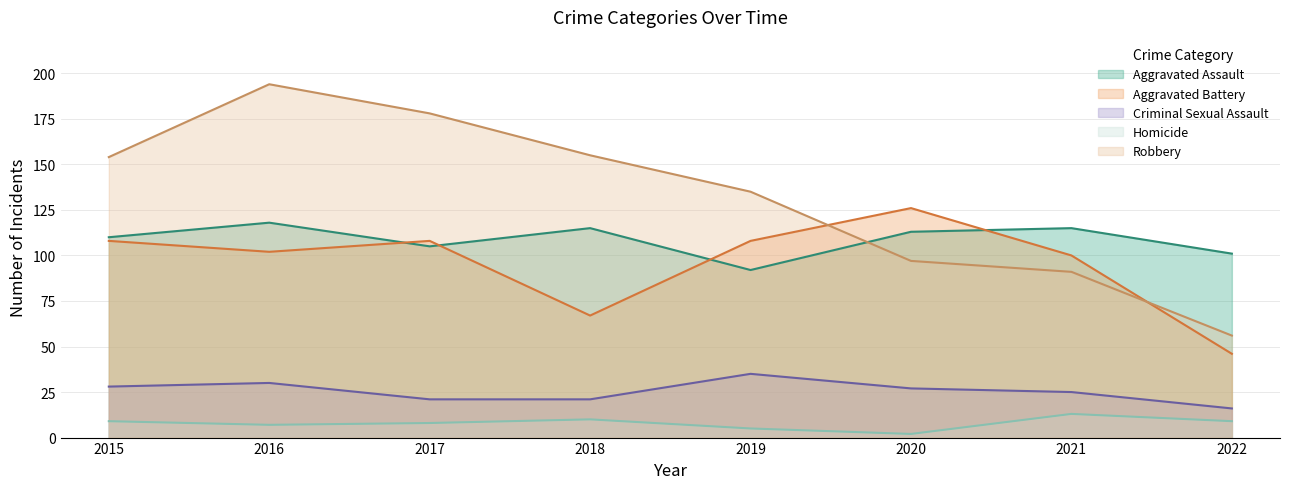

True or false: Robbery has a value of 174 at 2020.

False